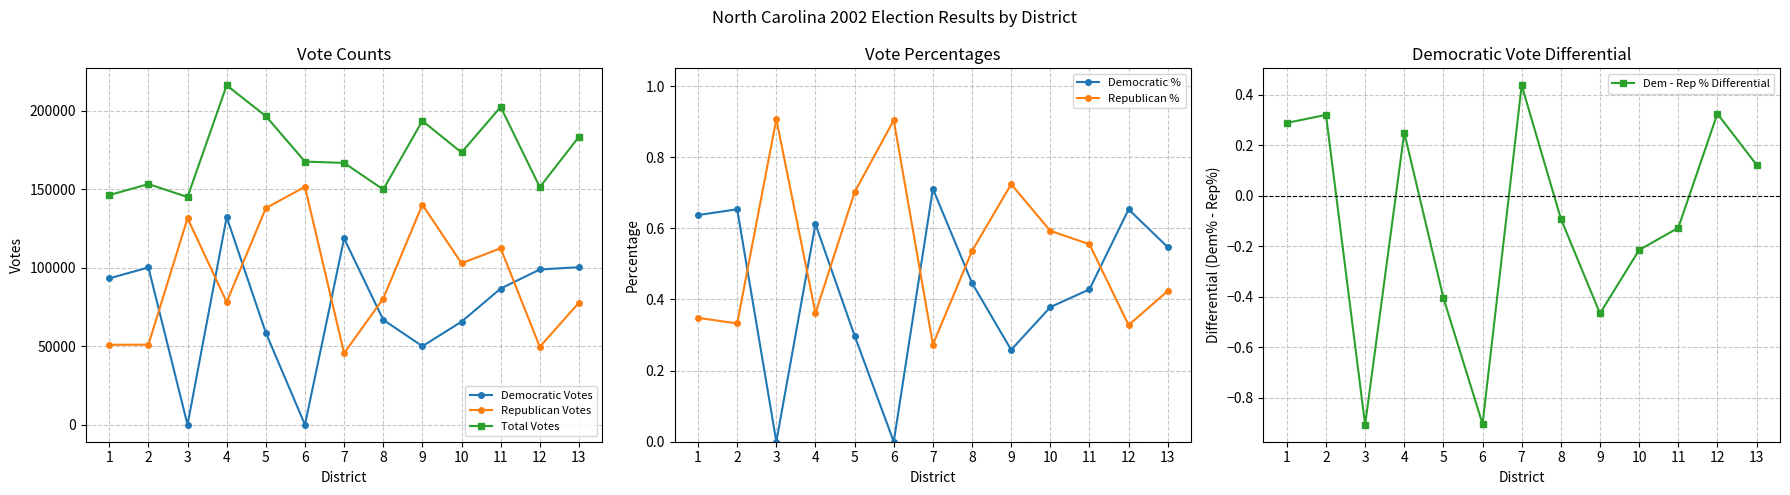

Which series has the largest total across all categories?

Total Votes